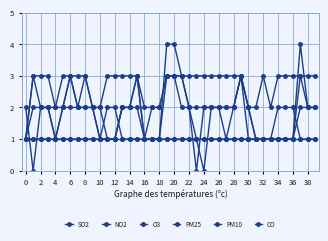

What is the greatest value displayed?

4